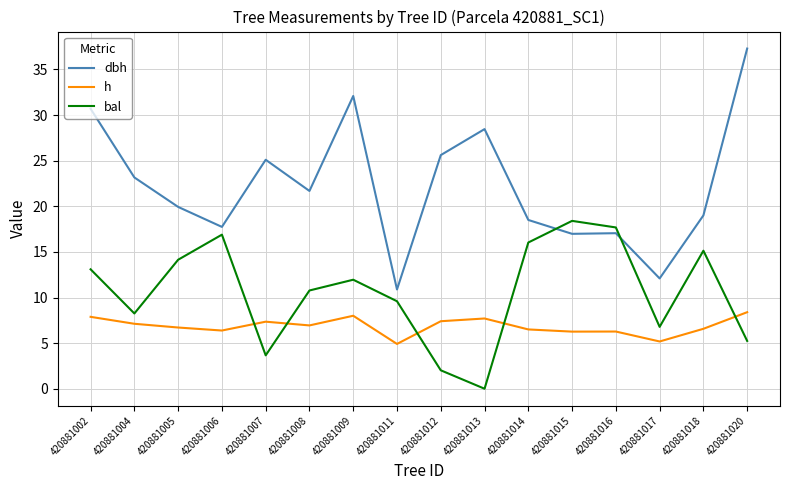

List the series in order of their overall mean, highest first.

dbh, bal, h